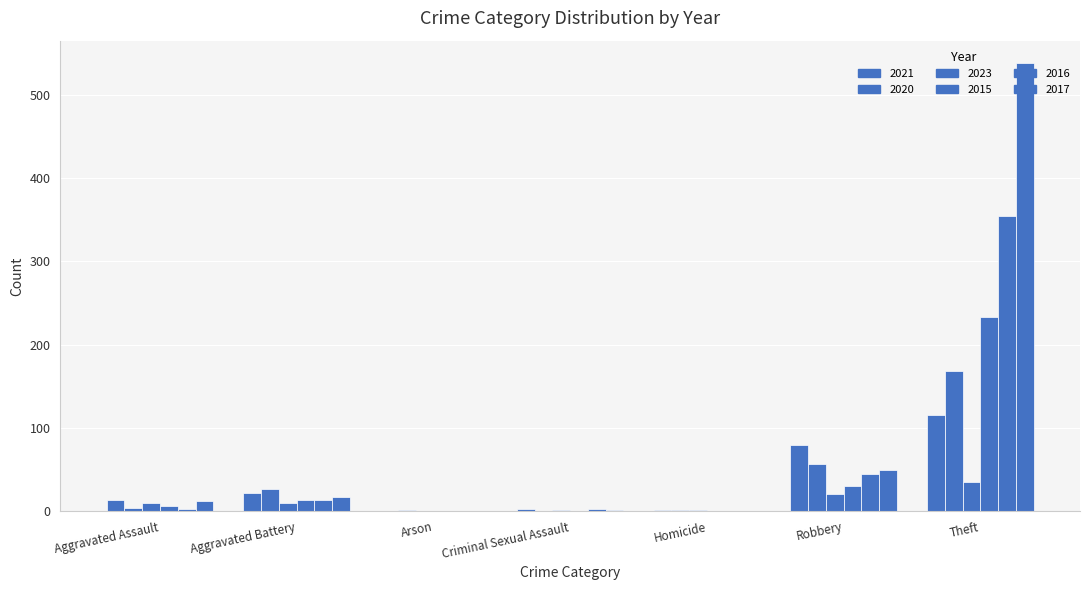

Count the number of data series in this chart.

6